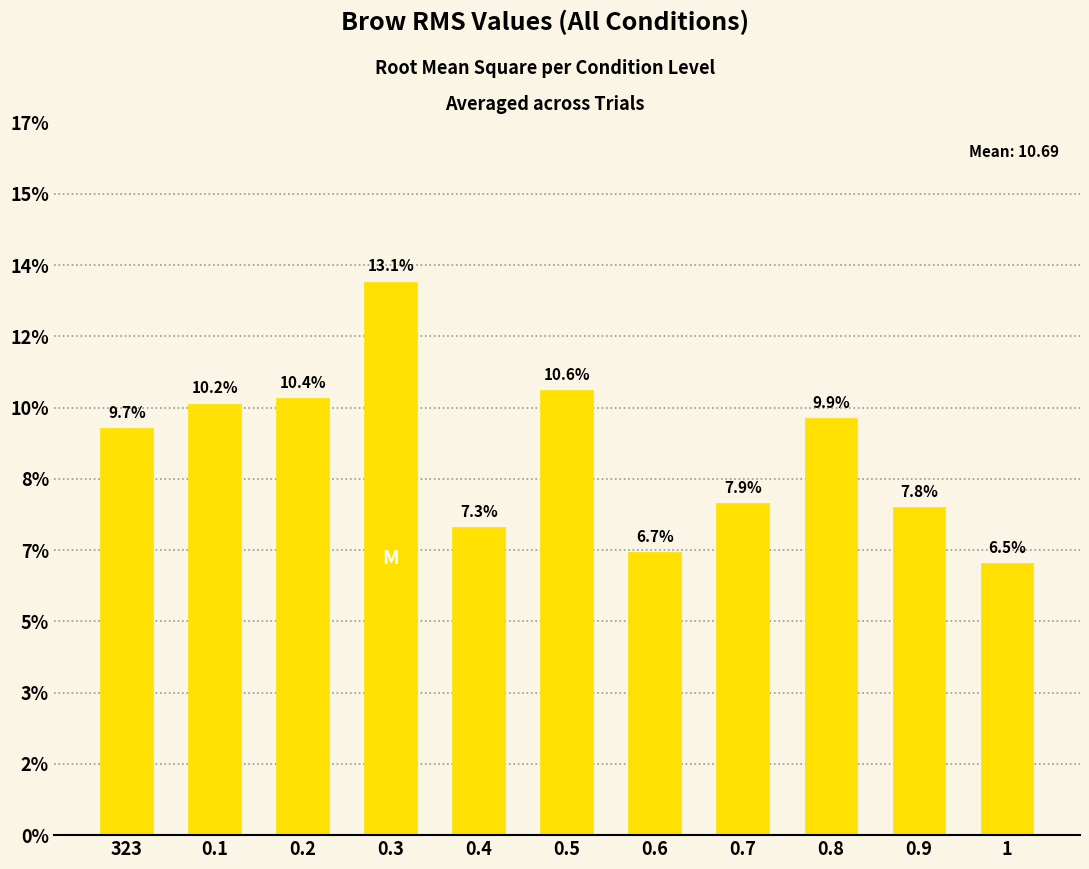

What is the ratio of the value at 323 to the value at 0.8?

1.0